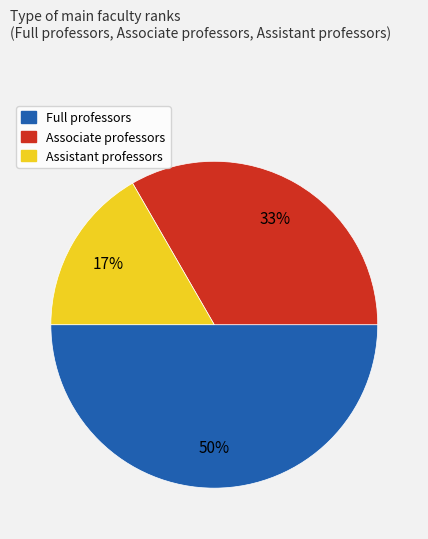

What is the largest slice in the pie chart?

Full professors